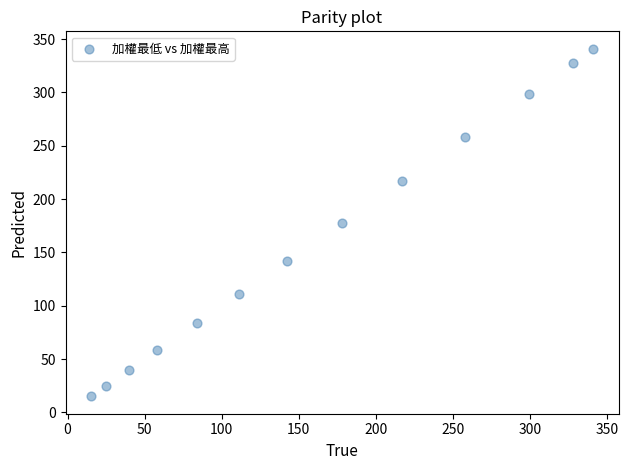

What is the range of Y values (max minus min)?

326